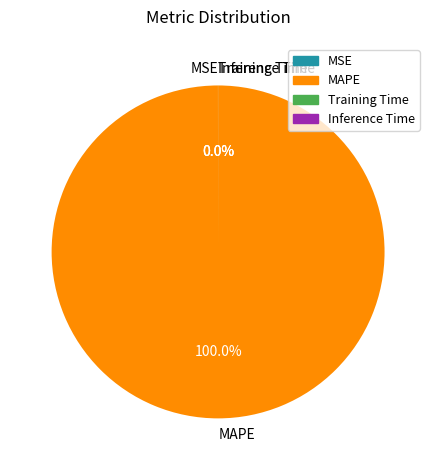

Which category has the biggest portion of the pie?

MAPE